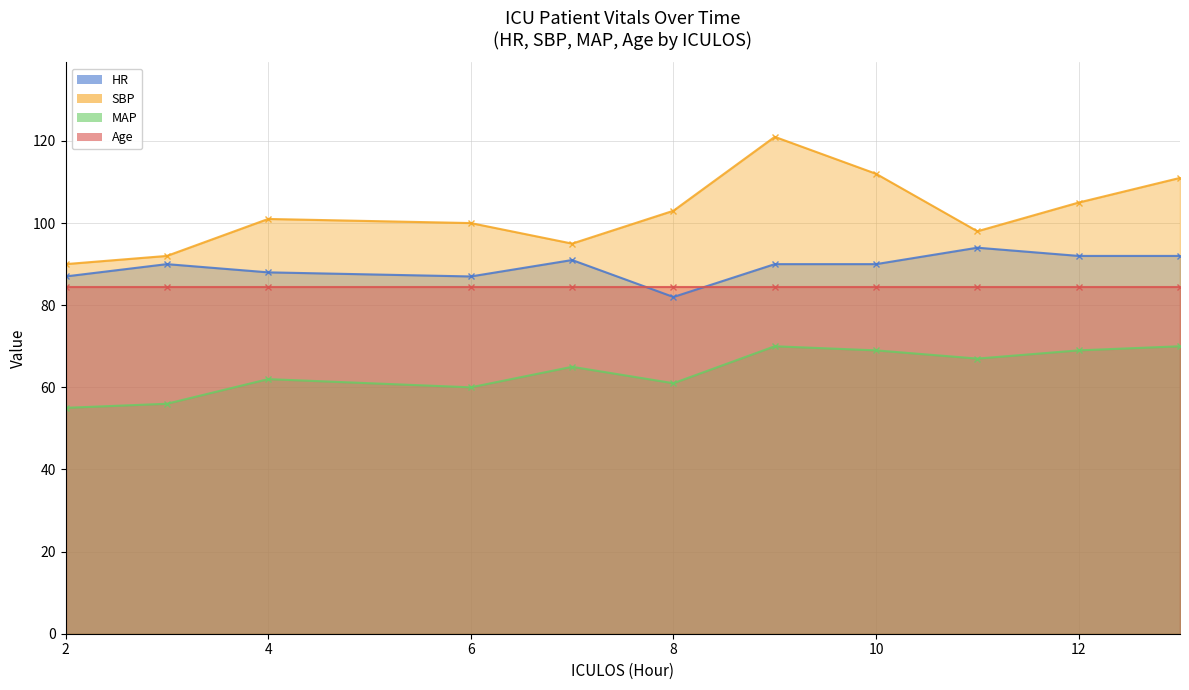

Where is the first local minimum for SBP?

7